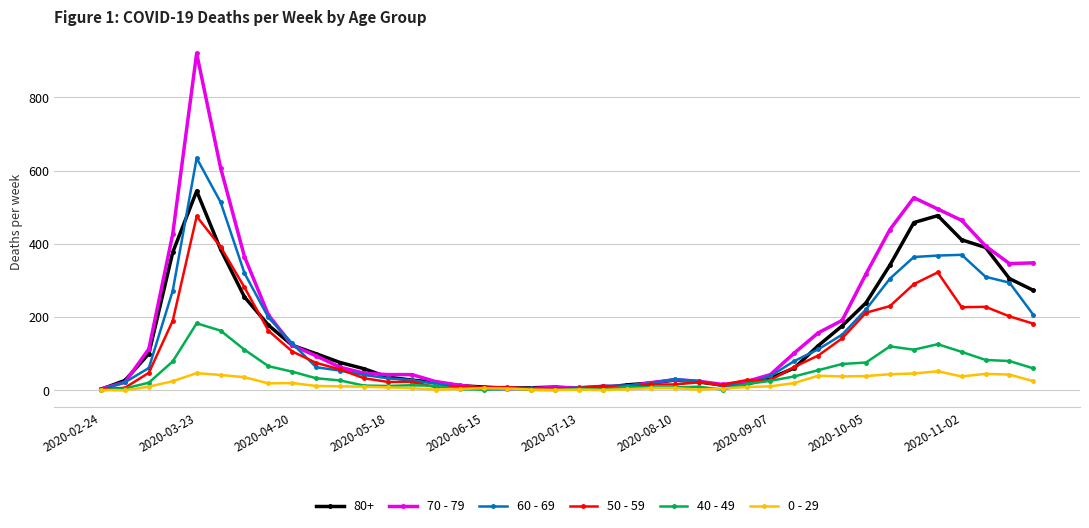

Which series has the largest range (max minus min)?

70 - 79